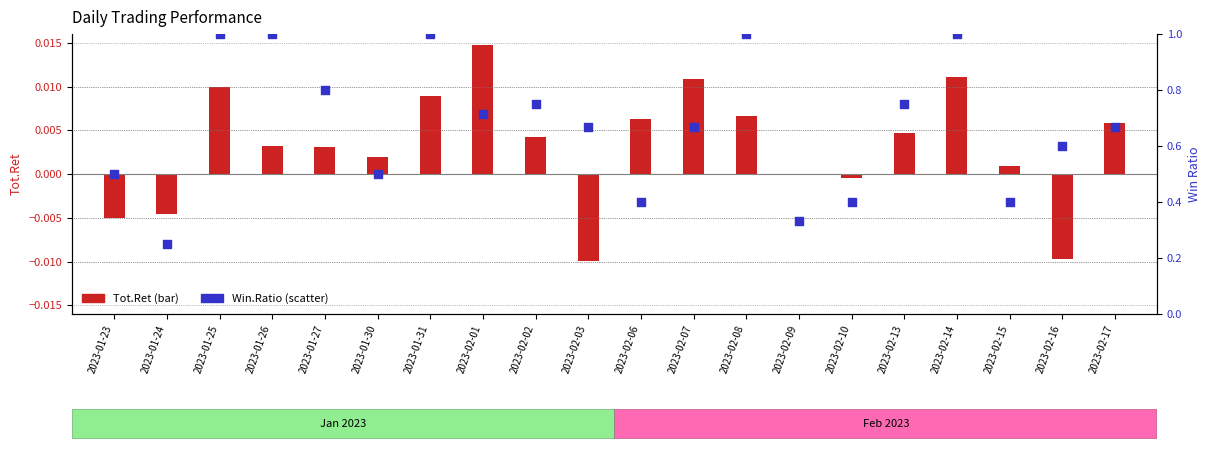

At how many categories does at least one series exceed 0?

20